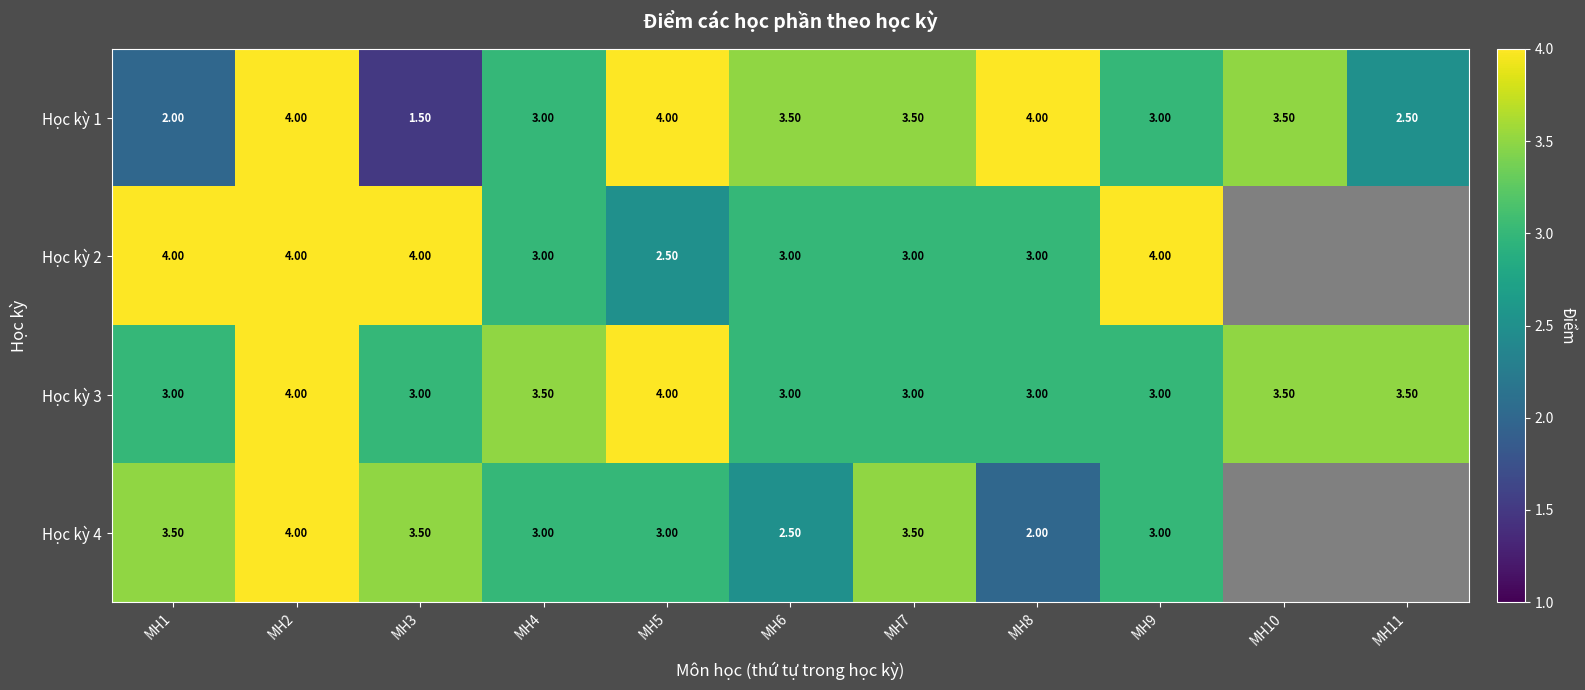

What is the difference between the highest and lowest values at MH7?

0.5